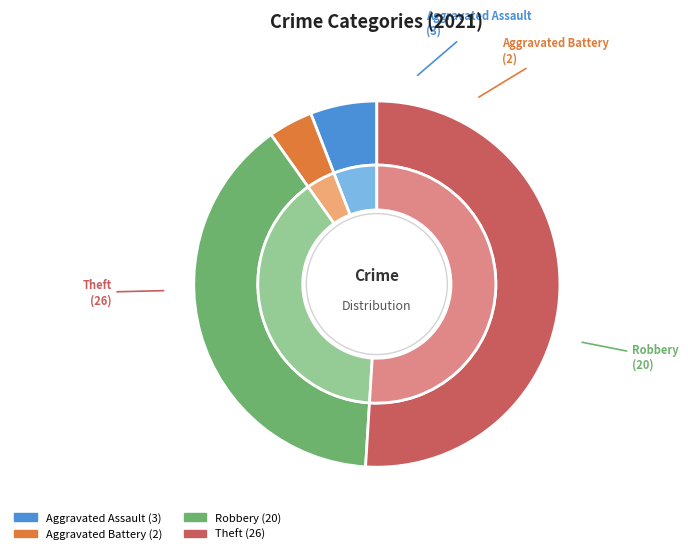

What is the largest slice in the pie chart?

Theft